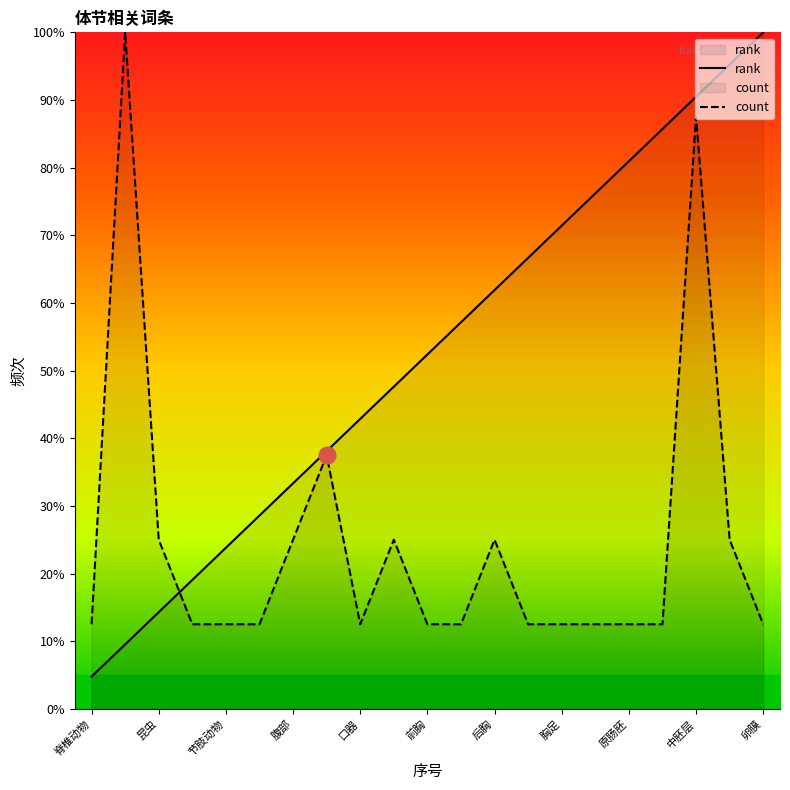

What is the difference between the maximum and minimum values in the rank series?

95.2